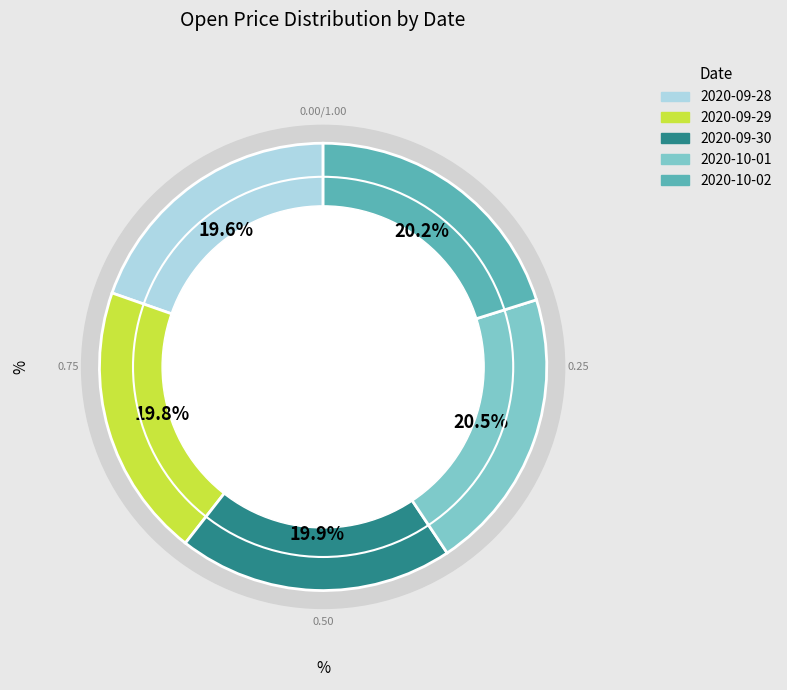

Which category has the smallest portion of the pie?

2020-09-28